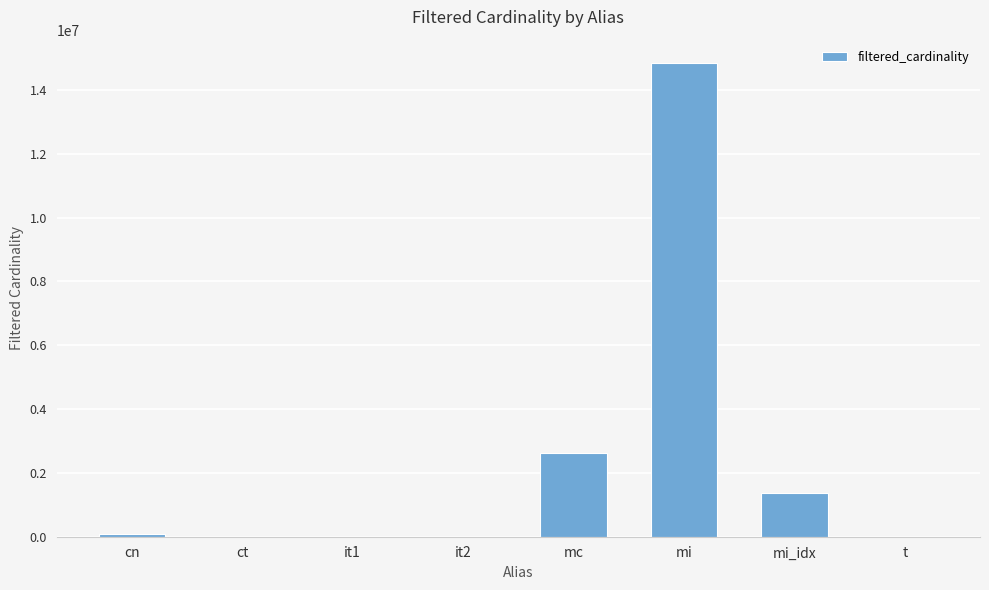

What is the maximum value shown in the chart?

14835720